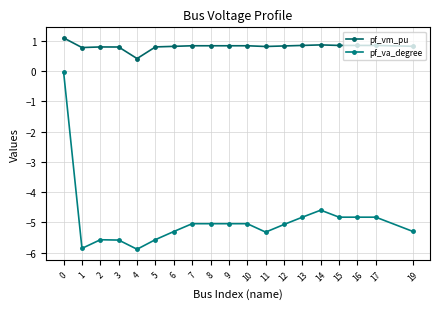

Does the chart have visible grid lines?

Yes